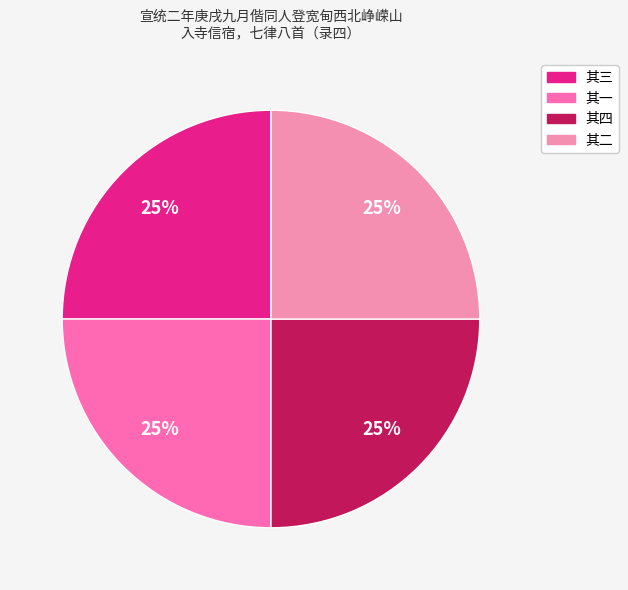

Does 其四 represent more than half of the total?

No